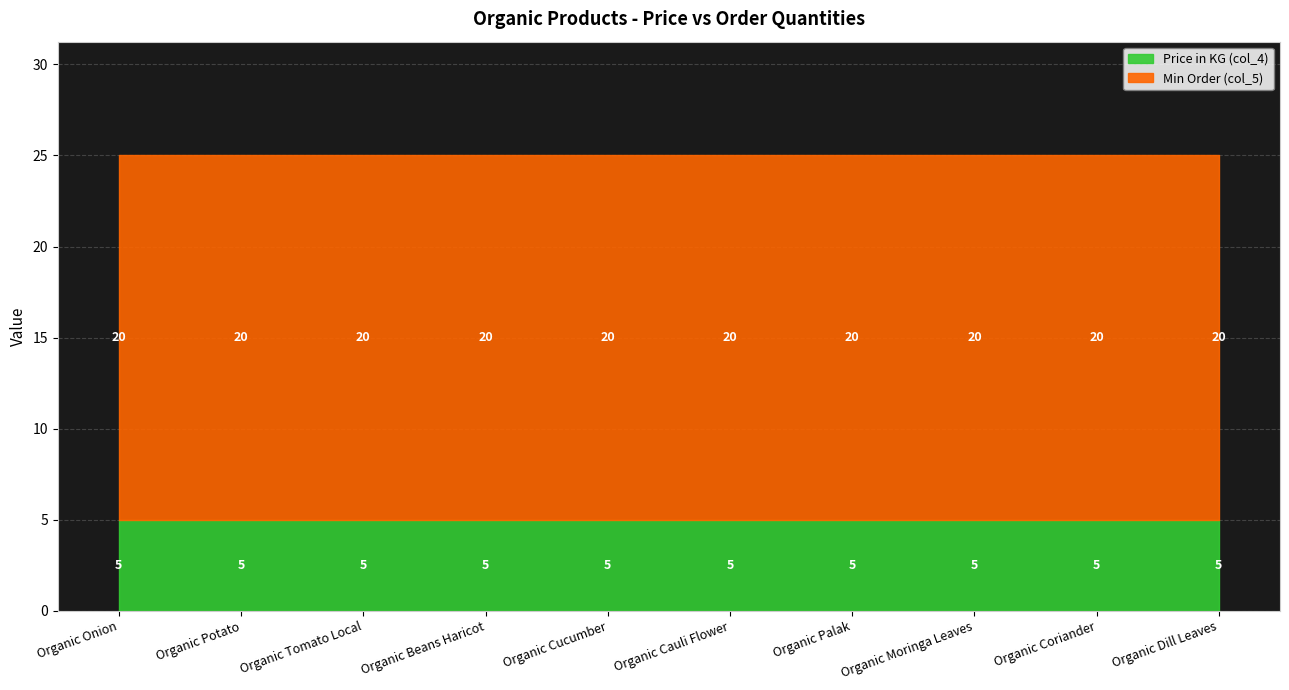

Rank the series by their average value, from lowest to highest.

Price in KG (col_4), Min Order (col_5)